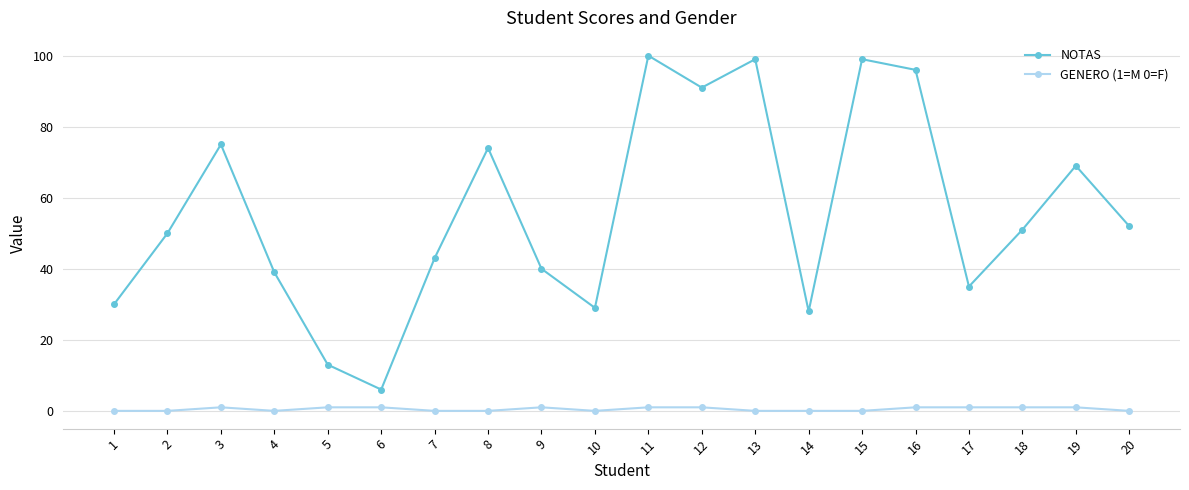

What is the value of the NOTAS point at the 3rd from the left?

75